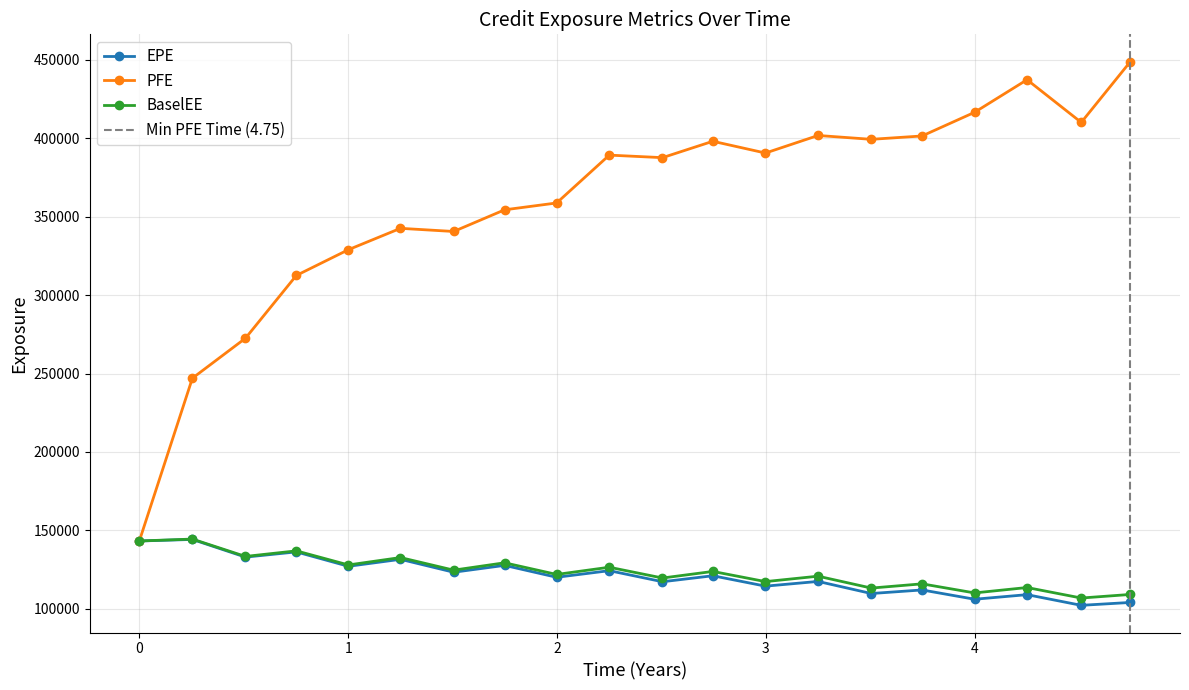

What is the difference between the EPE values at 2.74652 and 3.25063?

3621